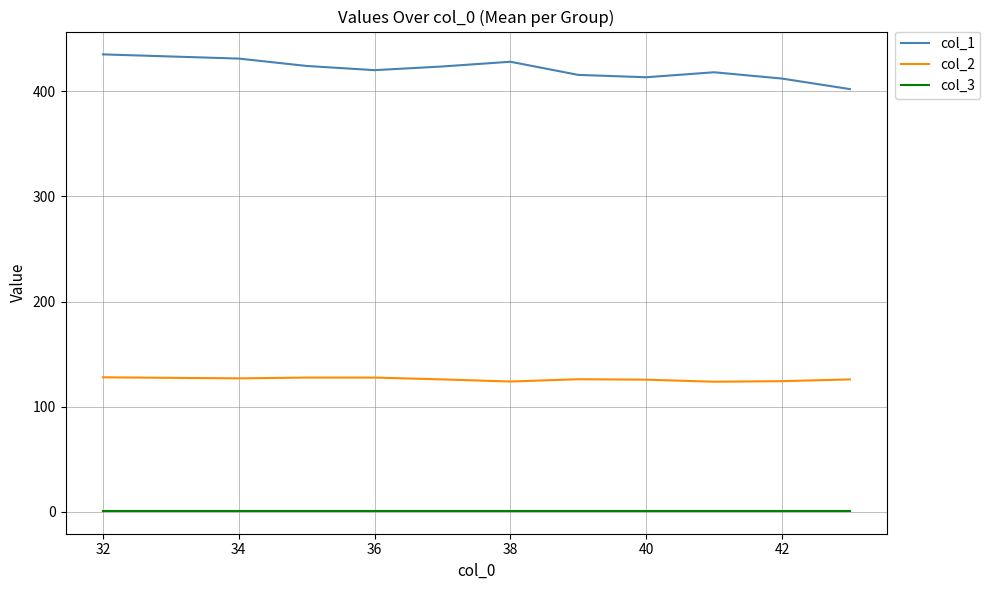

Which series has the largest total across all categories?

col_1